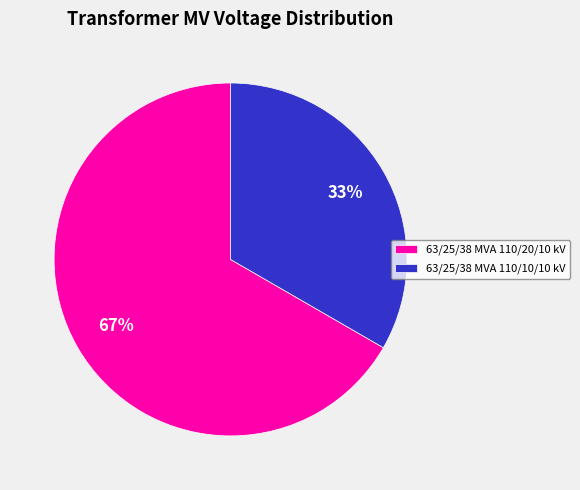

True or false: 63/25/38 MVA 110/10/10 kV accounts for 47% of the total.

False